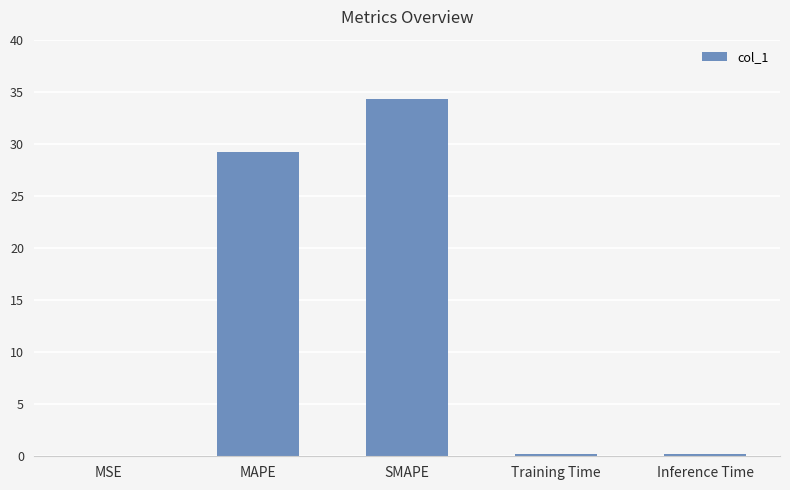

True or false: the data shows 14.4 at SMAPE.

False